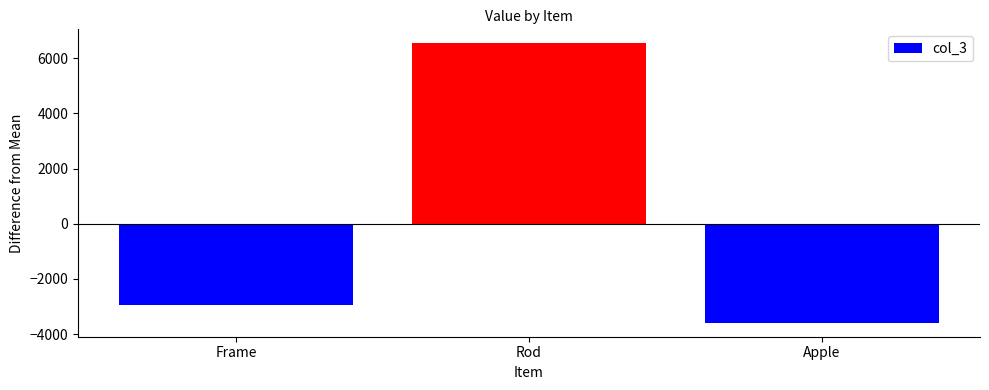

At which label does the data first exceed -2956?

Rod